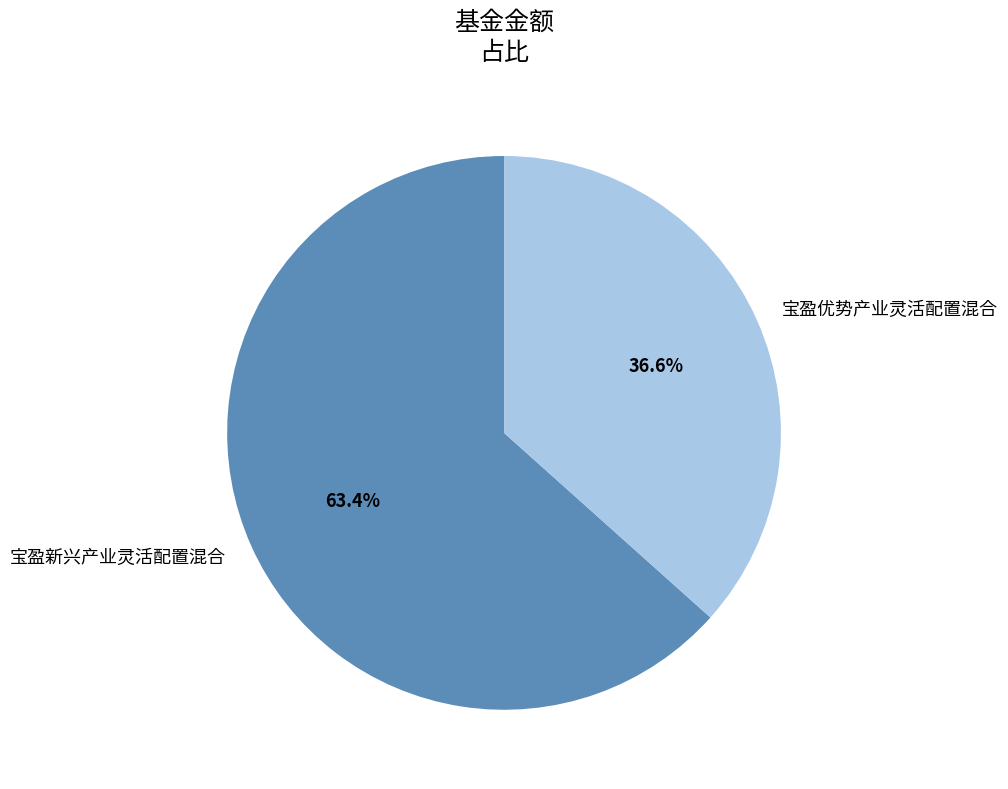

How many slices are in this pie chart?

2